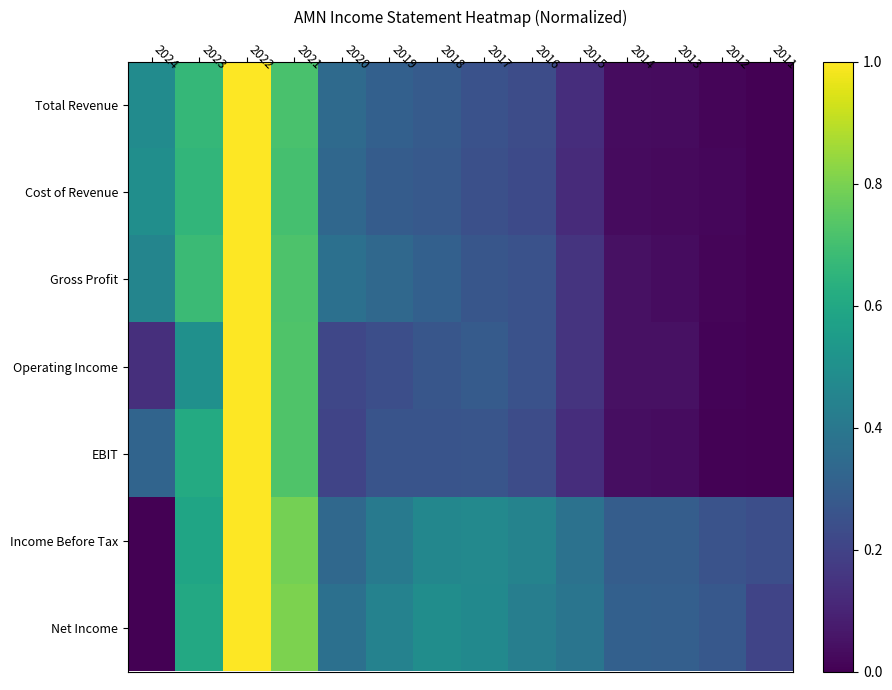

Reading right to left, what are all the values shown in this chart?

Total Revenue: 2011=0.0	2012=0.0	2013=0.0	2014=0.0	2015=0.1	2016=0.2	2017=0.3	2018=0.3	2019=0.3	2020=0.3	2021=0.7	2022=1.0	2023=0.7	2024=0.5
Cost of Revenue: 2011=0.0	2012=0.0	2013=0.0	2014=0.0	2015=0.1	2016=0.2	2017=0.2	2018=0.3	2019=0.3	2020=0.3	2021=0.7	2022=1.0	2023=0.7	2024=0.5
Gross Profit: 2011=0.0	2012=0.0	2013=0.0	2014=0.0	2015=0.1	2016=0.3	2017=0.3	2018=0.3	2019=0.3	2020=0.4	2021=0.7	2022=1.0	2023=0.7	2024=0.5
Operating Income: 2011=0.0	2012=0.0	2013=0.0	2014=0.0	2015=0.2	2016=0.3	2017=0.3	2018=0.3	2019=0.2	2020=0.2	2021=0.7	2022=1.0	2023=0.5	2024=0.1
EBIT: 2011=0.0	2012=0.0	2013=0.0	2014=0.0	2015=0.1	2016=0.2	2017=0.3	2018=0.3	2019=0.3	2020=0.2	2021=0.7	2022=1.0	2023=0.6	2024=0.3
Income Before Tax: 2011=0.2	2012=0.3	2013=0.3	2014=0.3	2015=0.4	2016=0.4	2017=0.5	2018=0.5	2019=0.4	2020=0.3	2021=0.8	2022=1.0	2023=0.6	2024=0.0
Net Income: 2011=0.2	2012=0.3	2013=0.3	2014=0.3	2015=0.4	2016=0.4	2017=0.5	2018=0.5	2019=0.4	2020=0.4	2021=0.8	2022=1.0	2023=0.6	2024=0.0